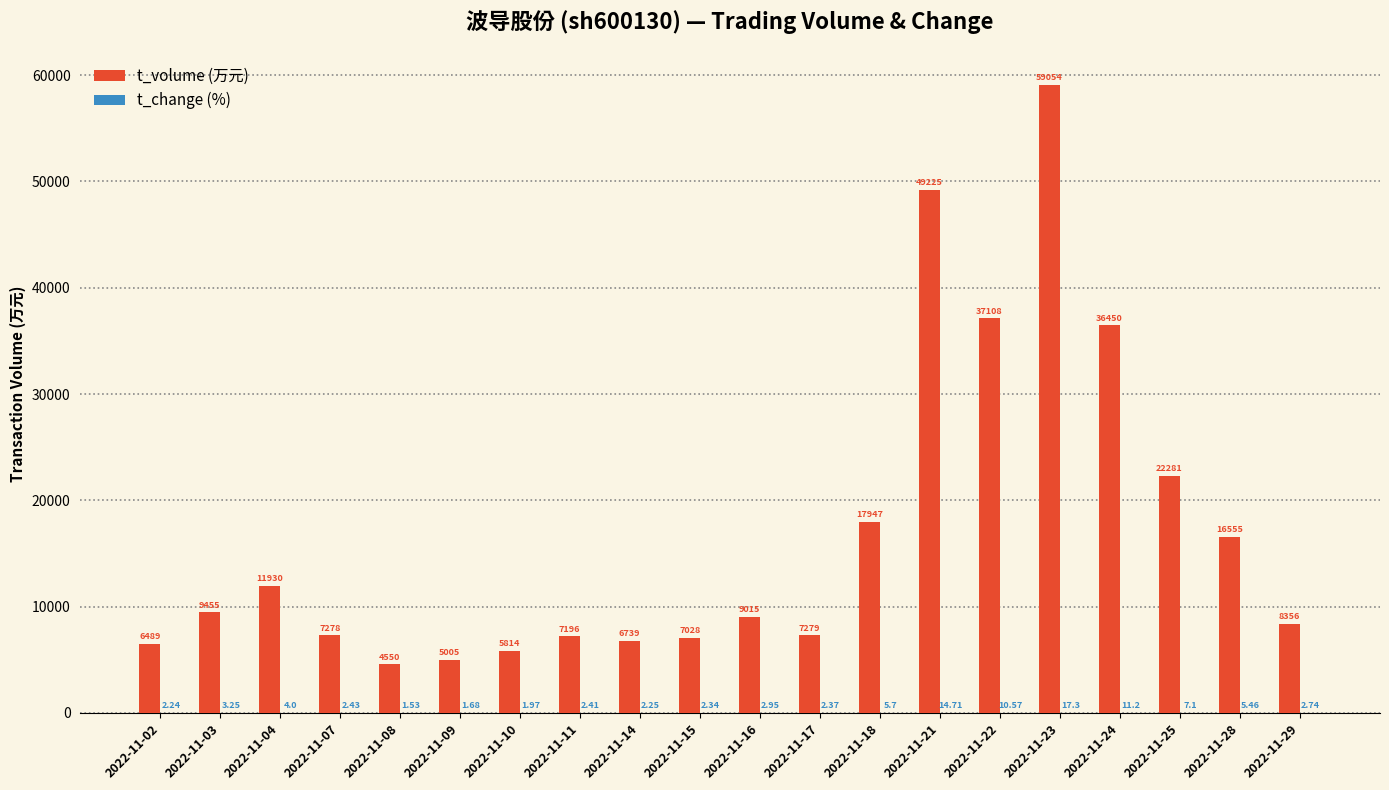

At which category is the sum across all series the highest?

2022-11-23